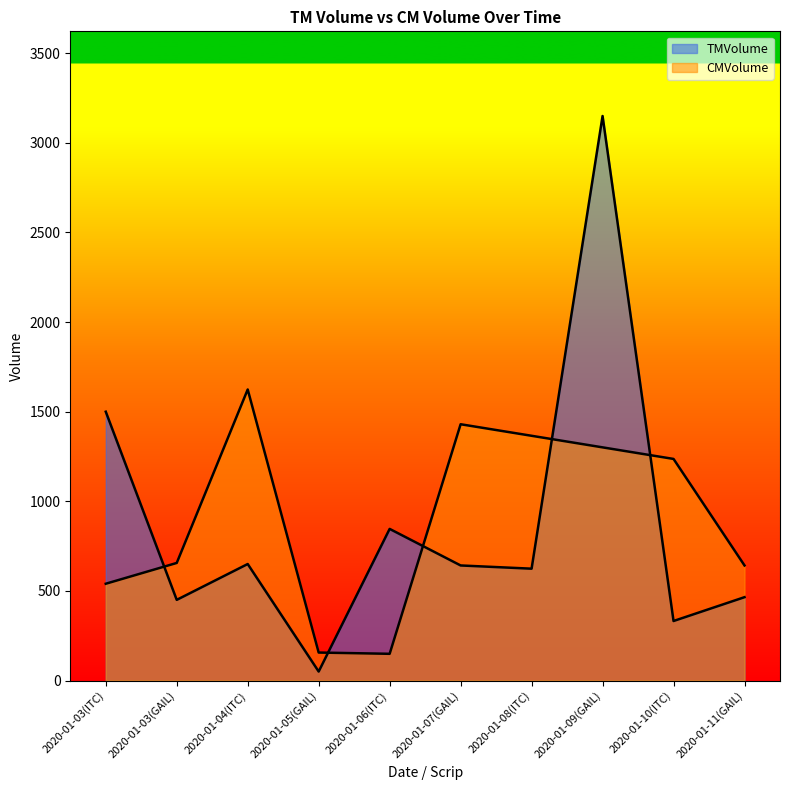

How many intersections are there between CMVolume and TMVolume?

5